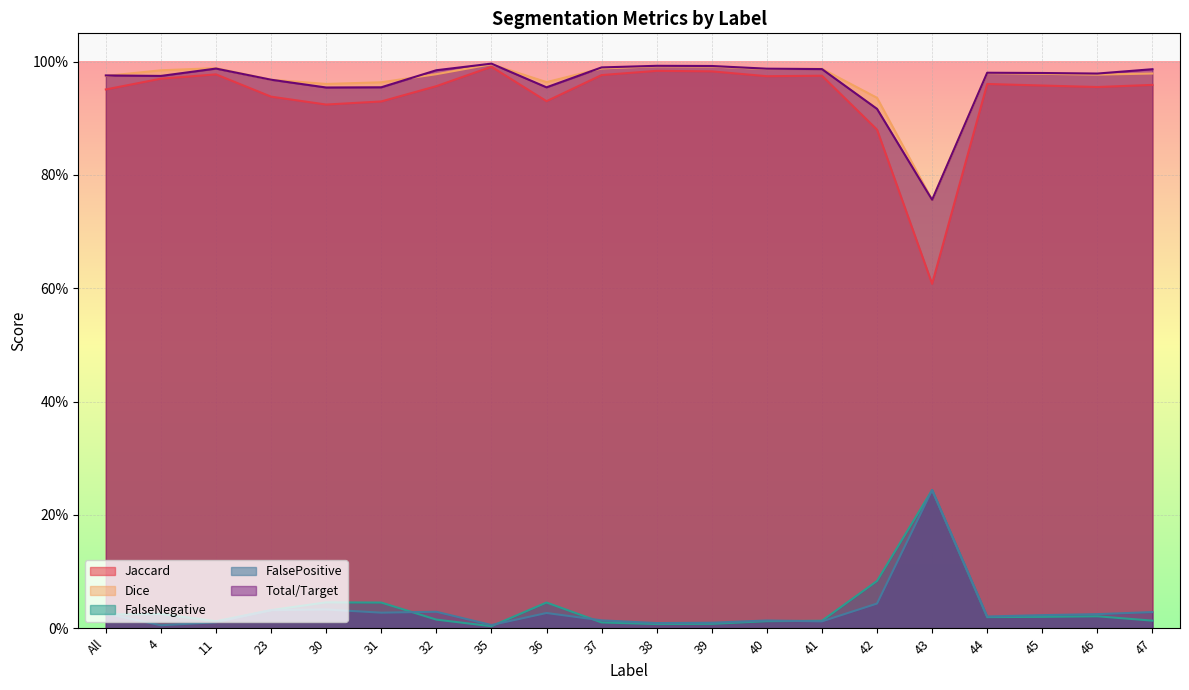

At which category is the sum across all series the highest?

35